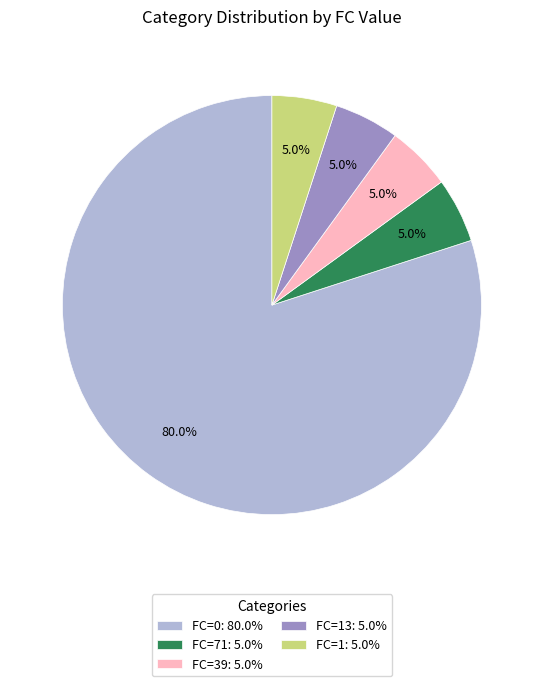

Which slice represents more than half of the pie?

FC=0: 80.0%